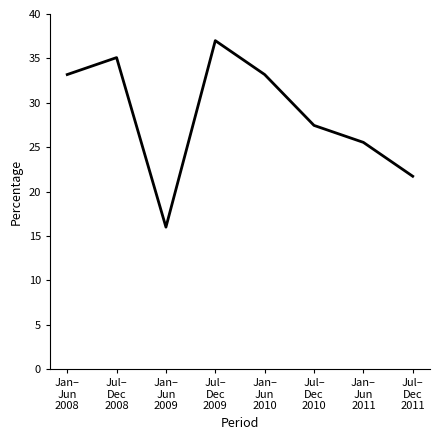

Reading left to right, what are all the values shown in this chart?

33.2	35.1	16.0	37.0	33.2	27.5	25.5	21.7